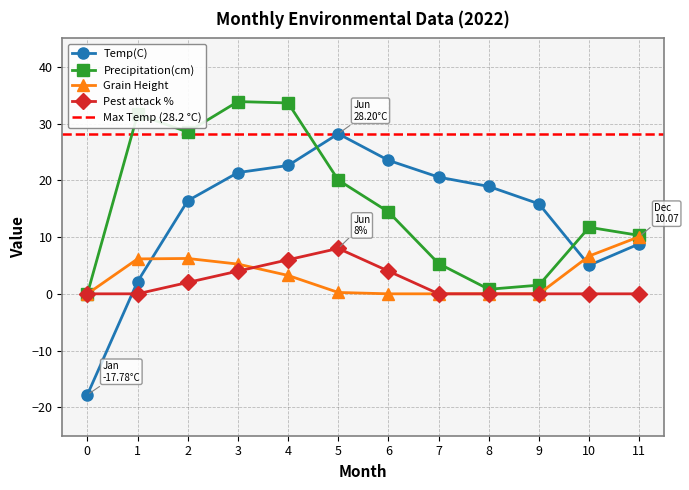

What is the sum of all Grain Height values?

37.8